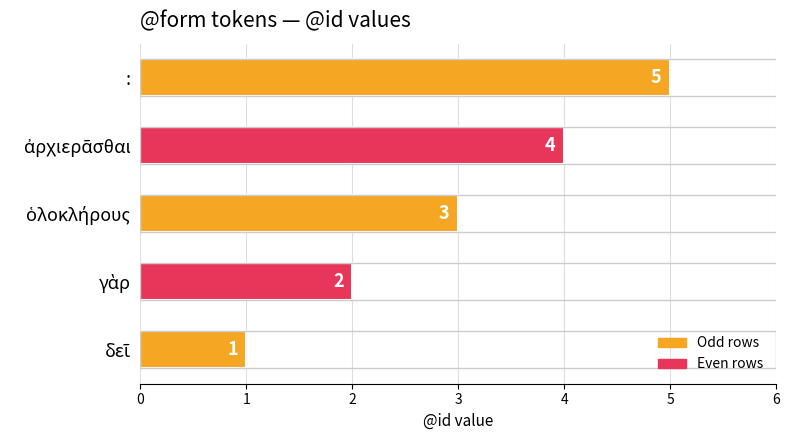

What is the greatest value displayed?

5